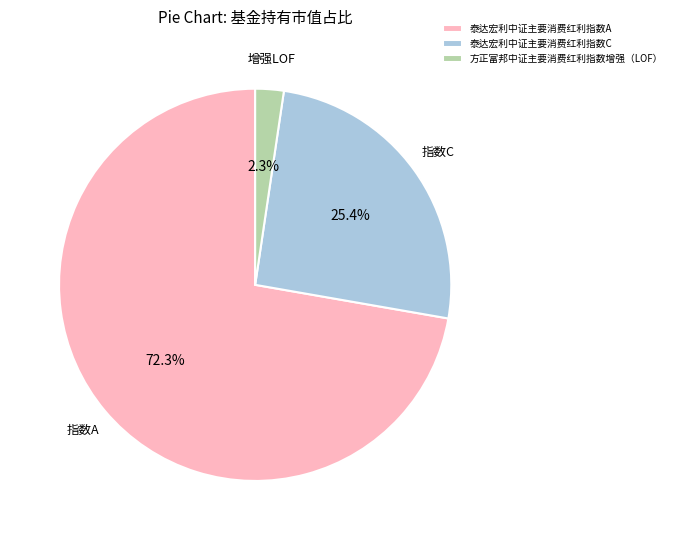

Count the number of slices in the pie.

3